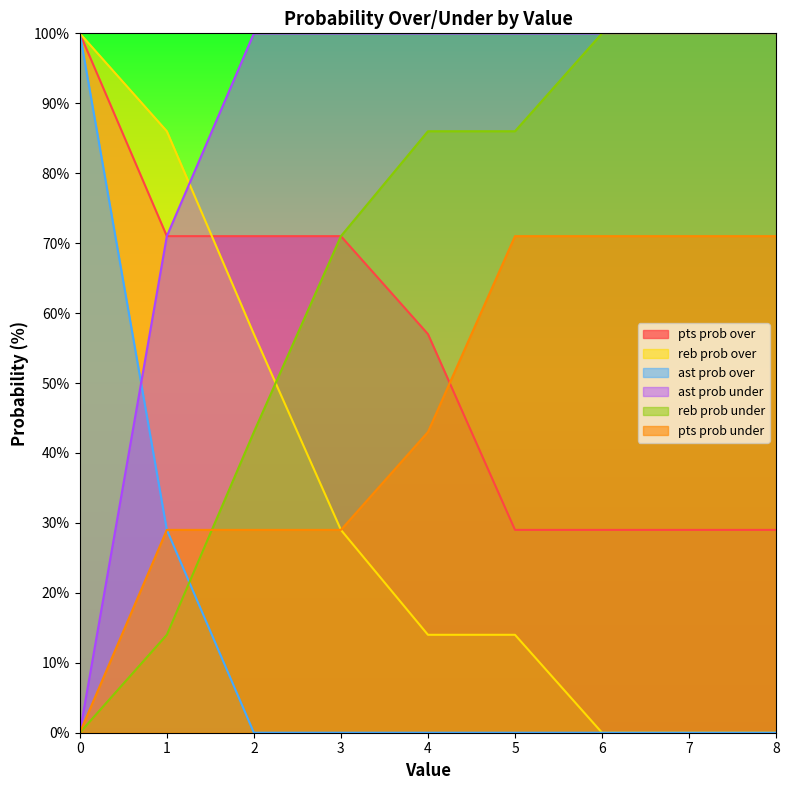

The ast prob under series shows -31 at 0. True or false?

False